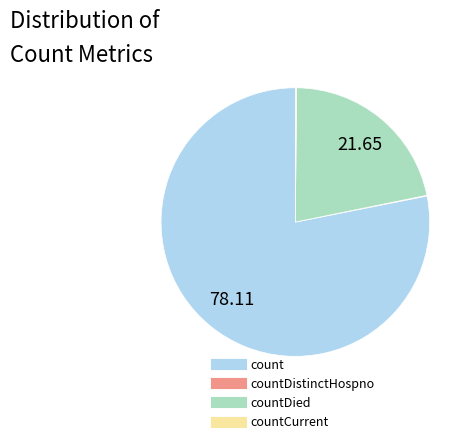

Is there a majority slice in this chart?

Yes